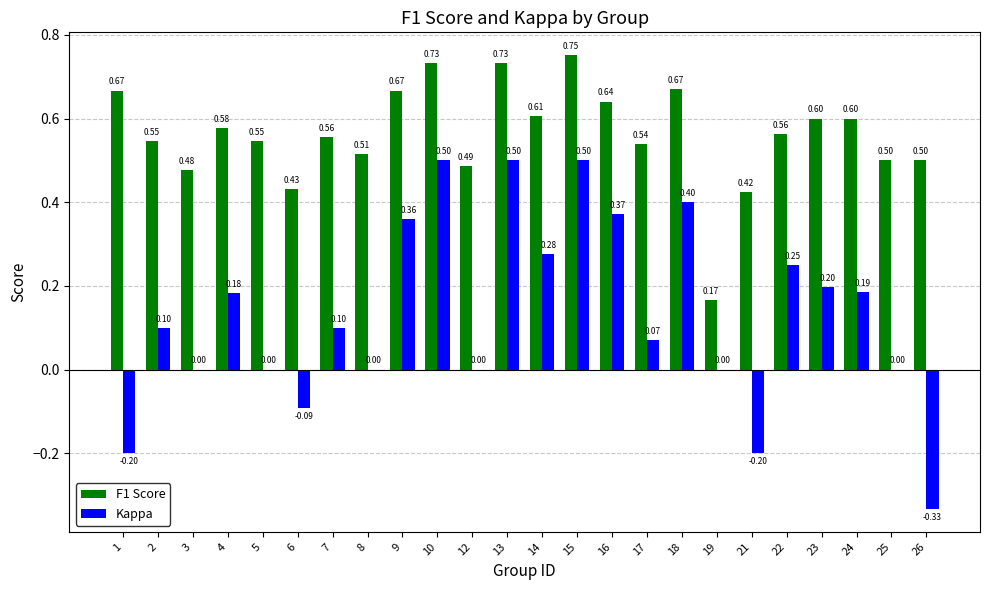

What is the sum of all F1 Score values?

13.5